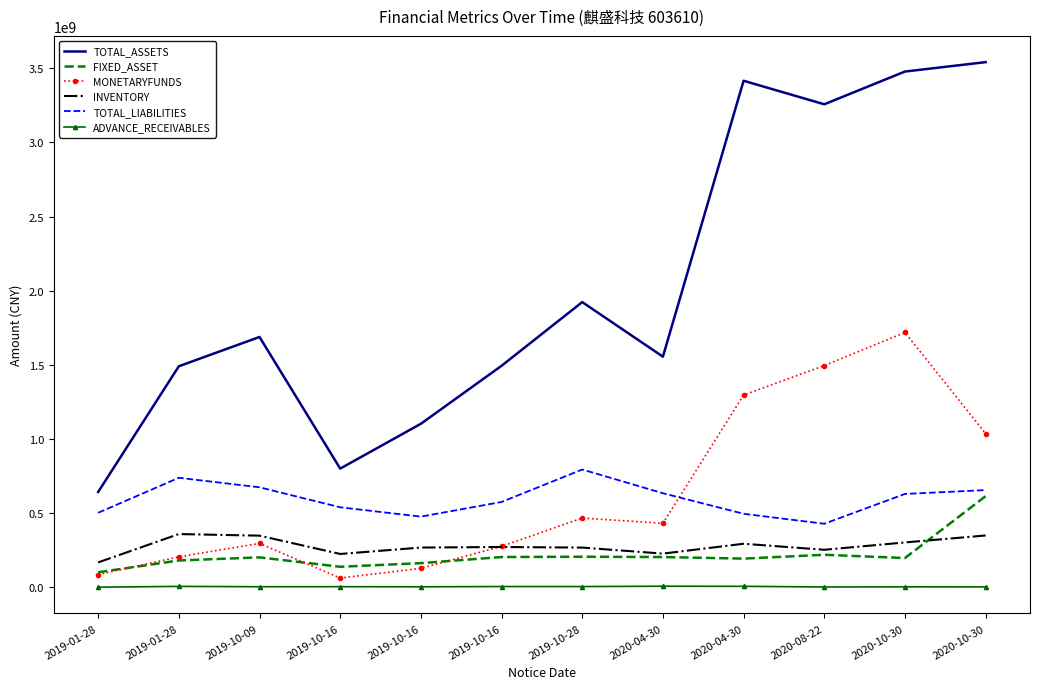

Which series changed the most between 2019-01-28 and 2019-10-28?

TOTAL_ASSETS